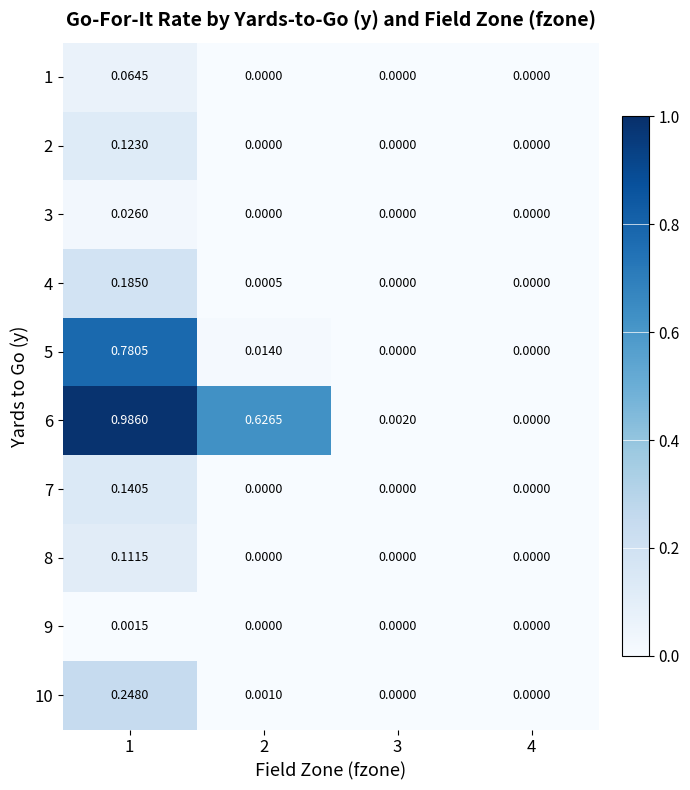

At how many categories does at least one series exceed 0?

3